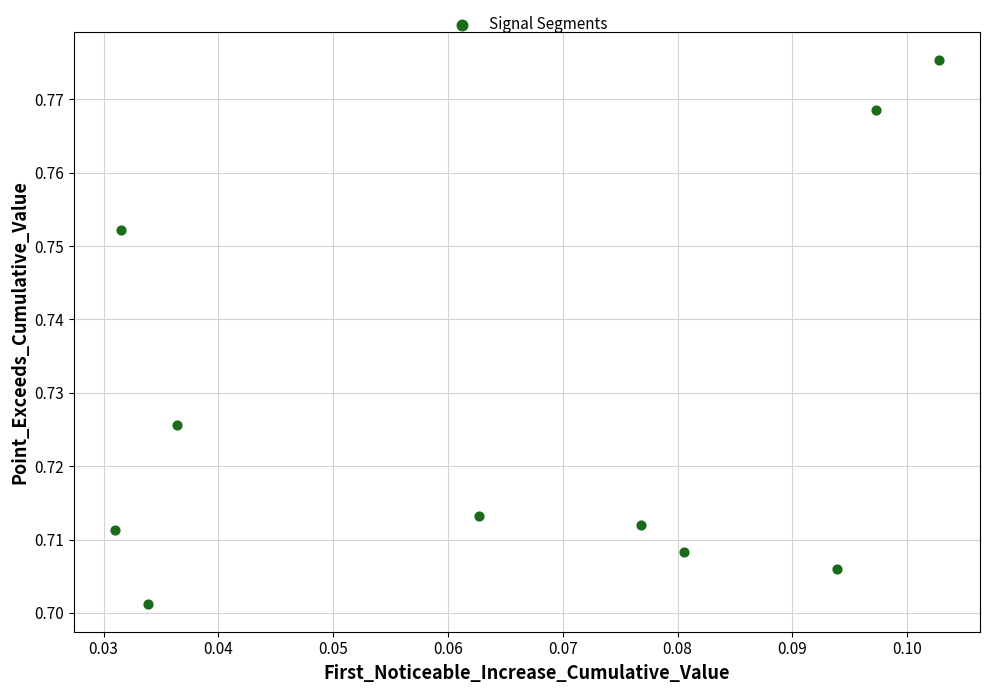

How many data points are displayed?

10